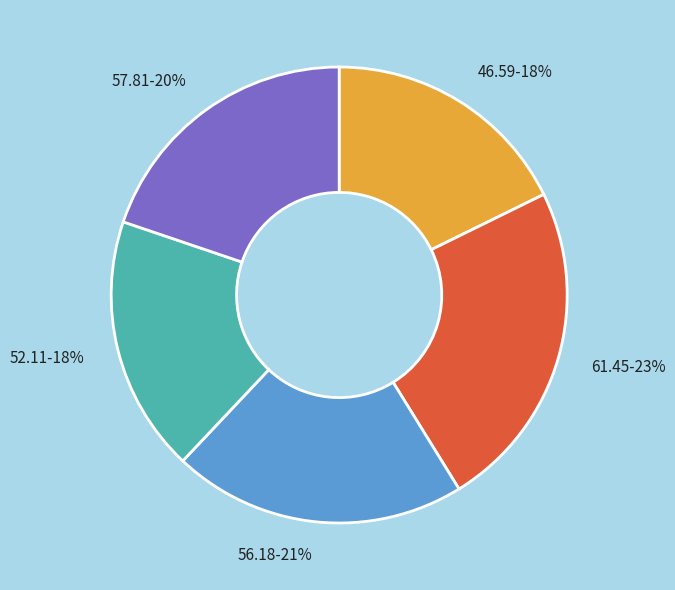

What is the ratio of the value at 52.11-18% to the value at 56.18-21%?

0.9